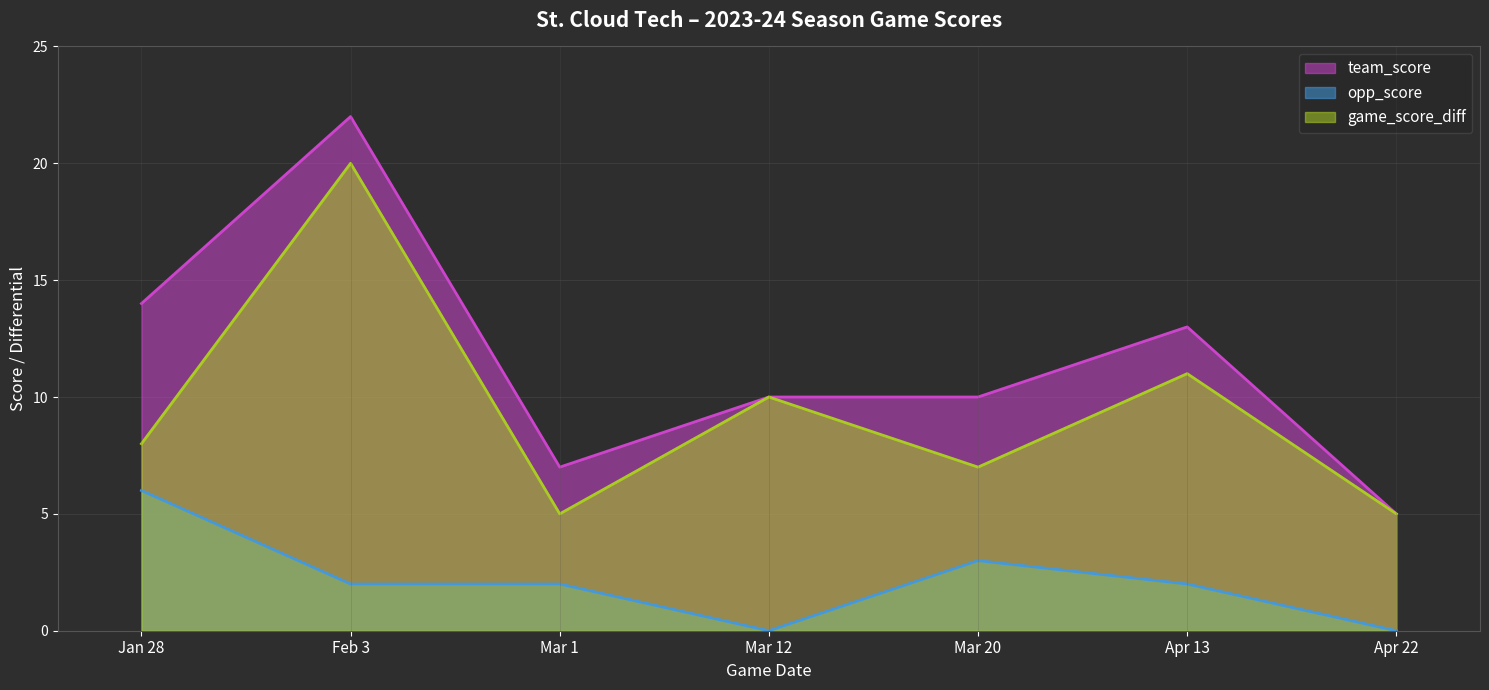

True or false: opp_score and team_score cross at least once.

False